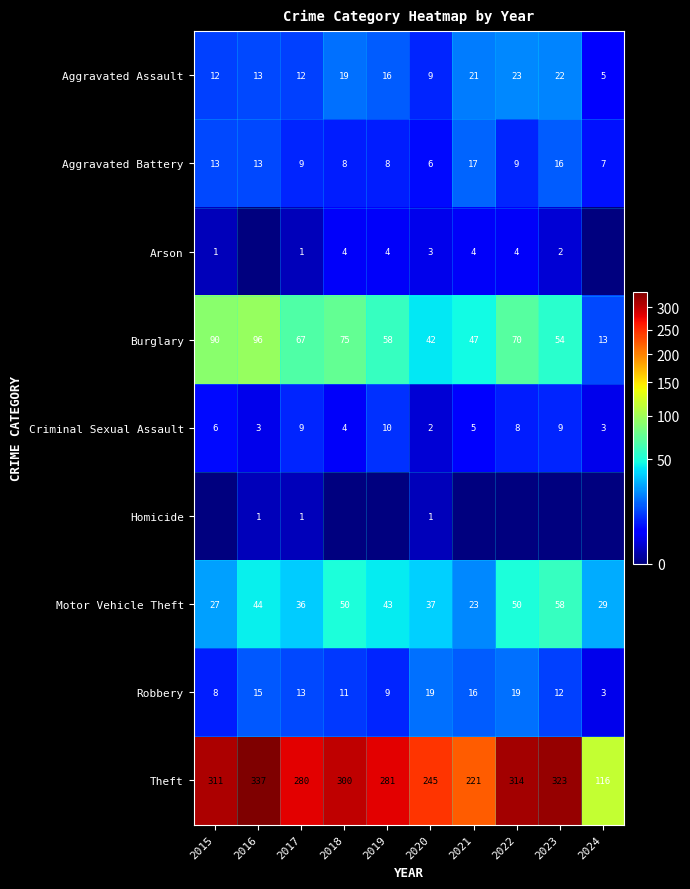

Which has a higher value, 2020 or 2023?

2023